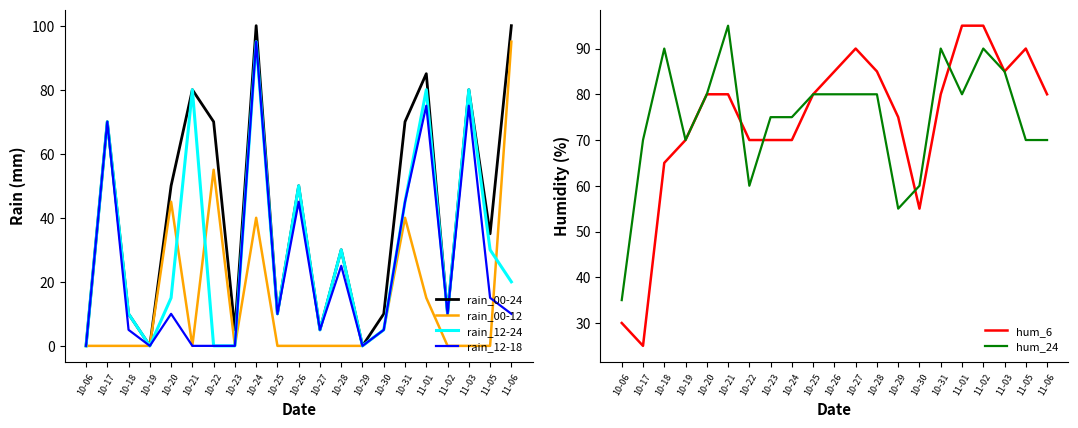

What position from the right is 10-30?

7